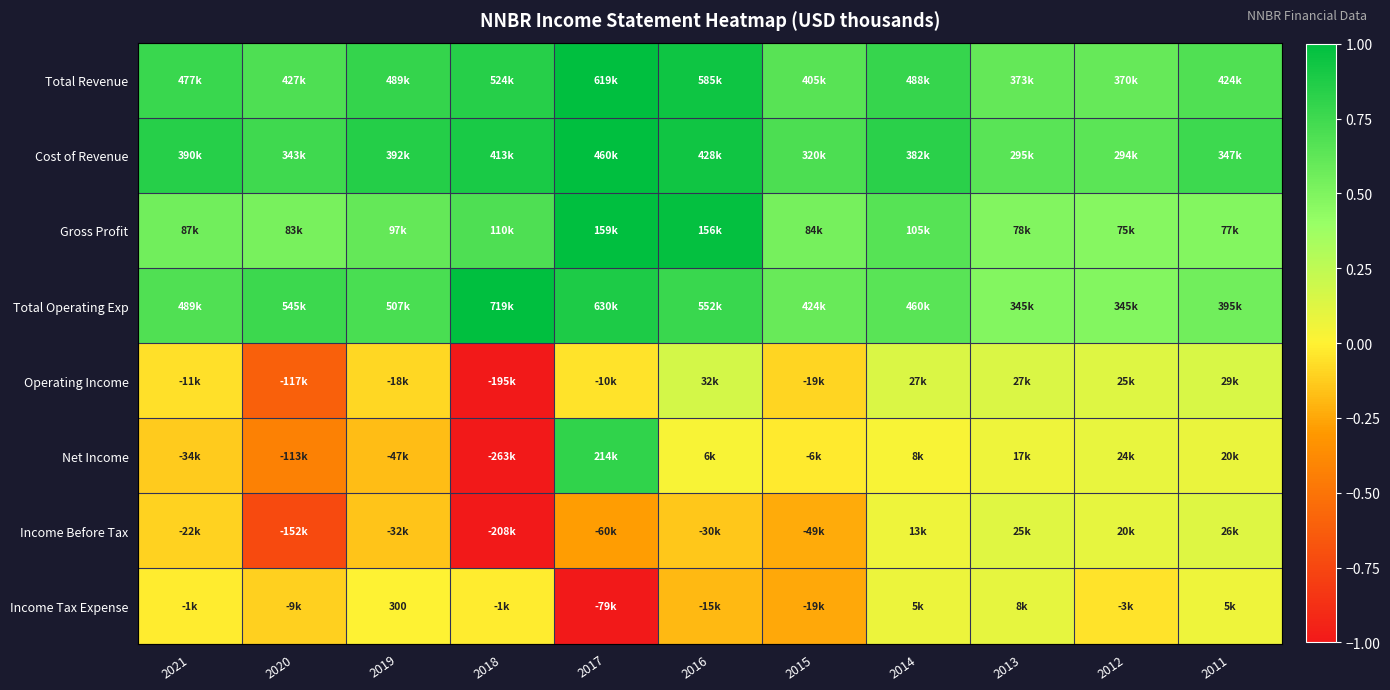

Is the value of Income Tax Expense at 2018 greater than the value of Gross Profit at 2013?

No